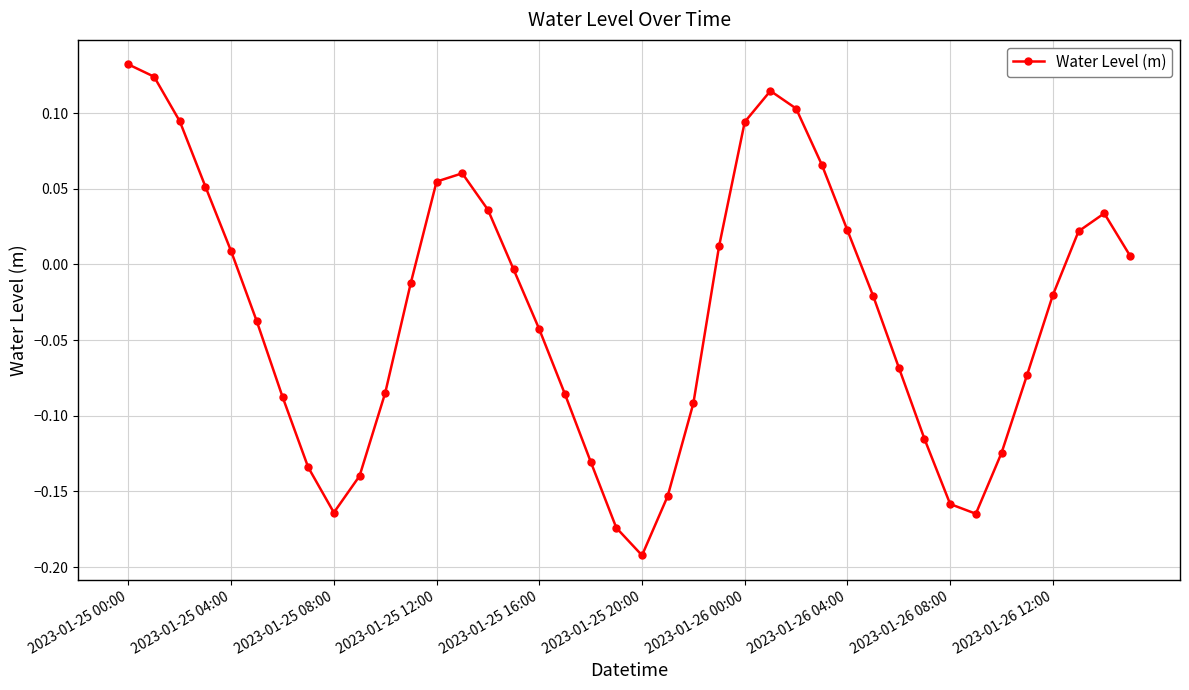

What is the sum of all values?

-1.2